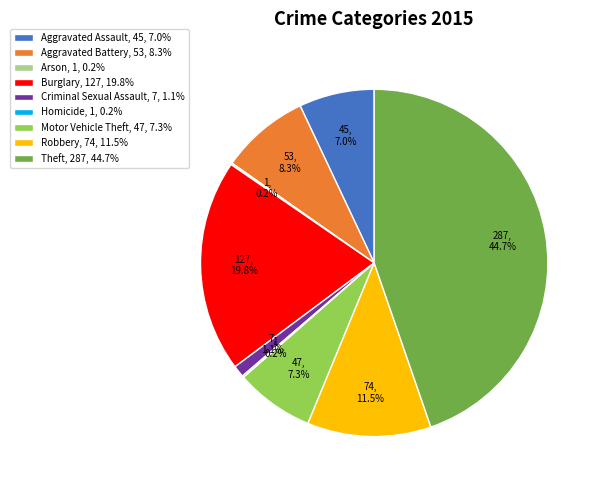

The Theft slice represents 45% of the pie. True or false?

True